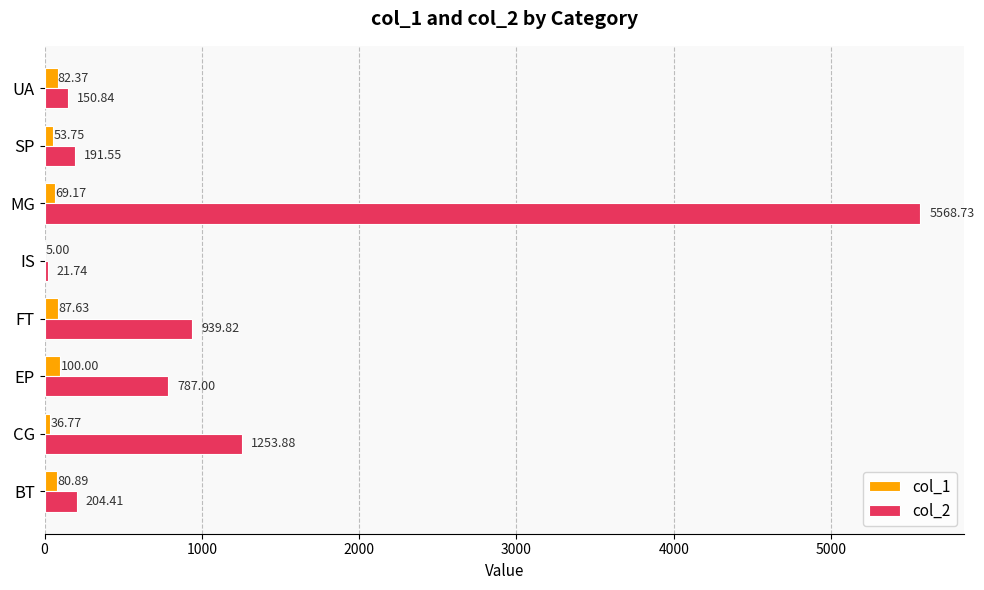

Which category has the highest value in the col_2 series?

MG